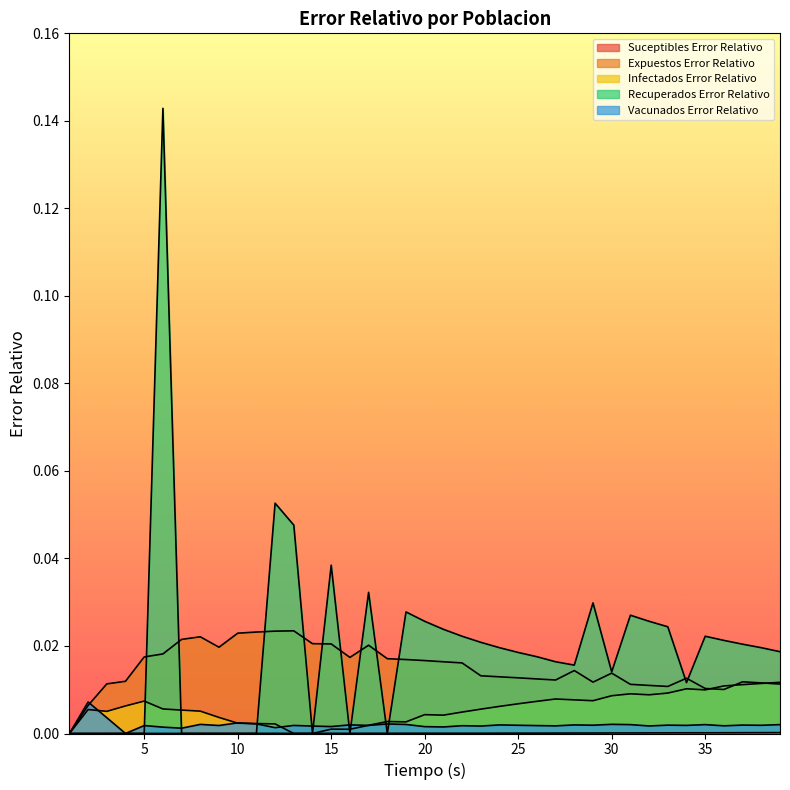

Which category has the lowest value in the Infectados Error Relativo series?

1